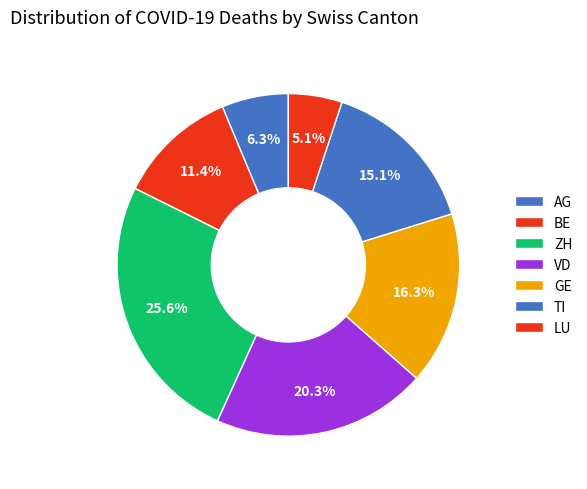

True or false: BE accounts for 14% of the total.

False